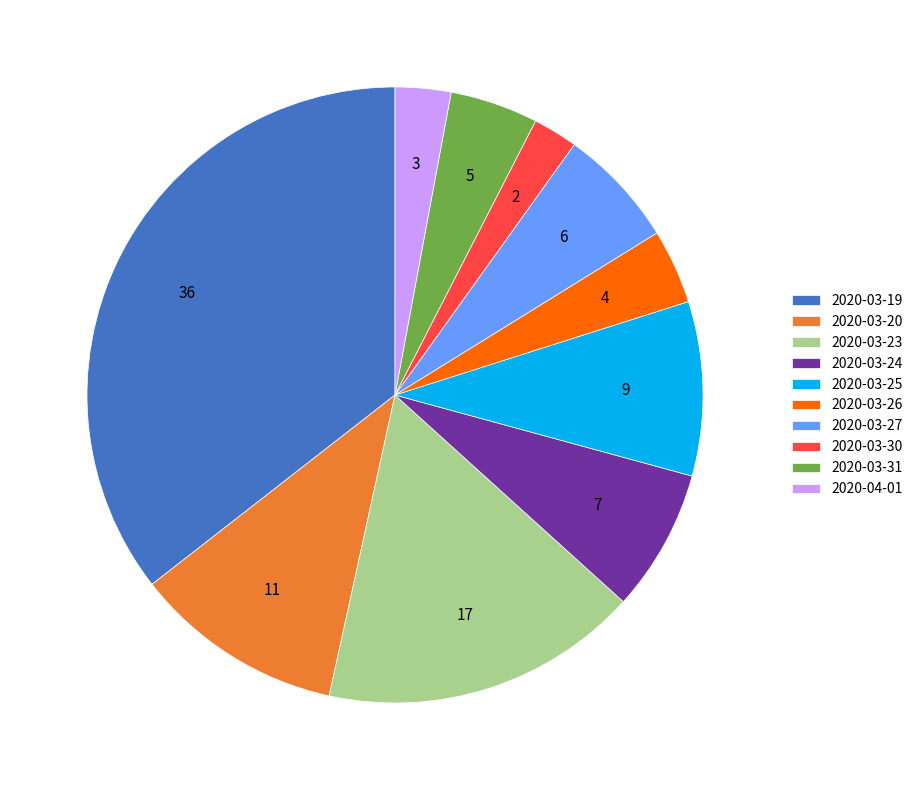

What is the largest slice in the pie chart?

2020-03-19